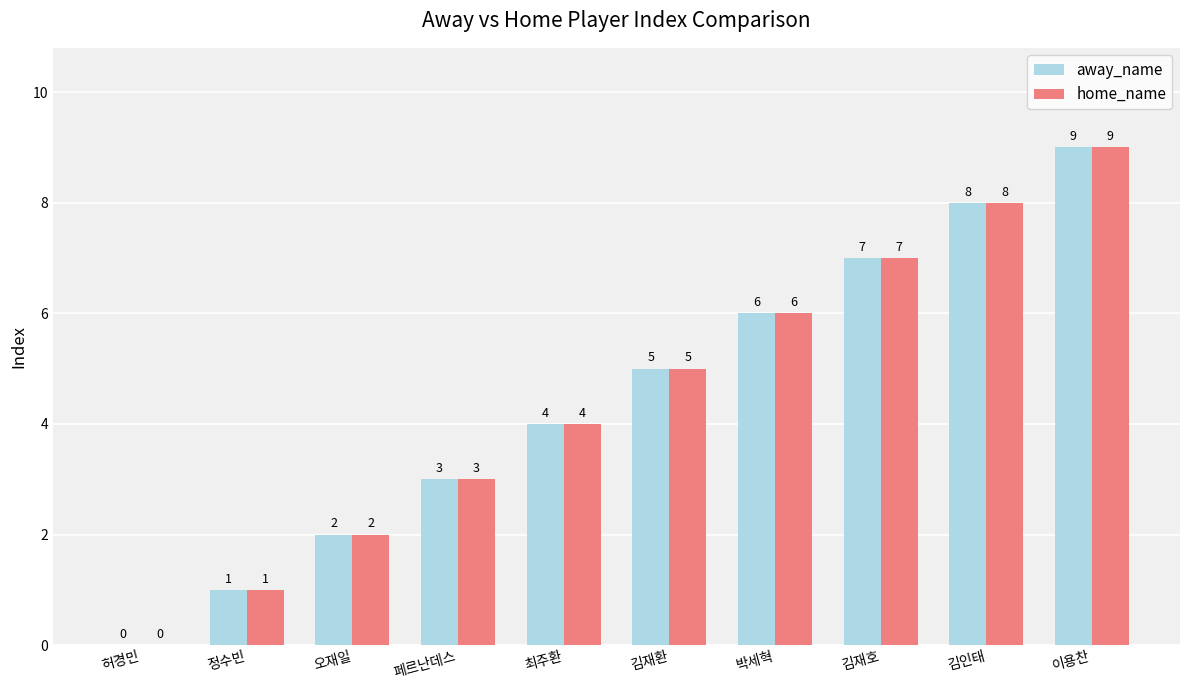

What is the sum of all away_name values?

45